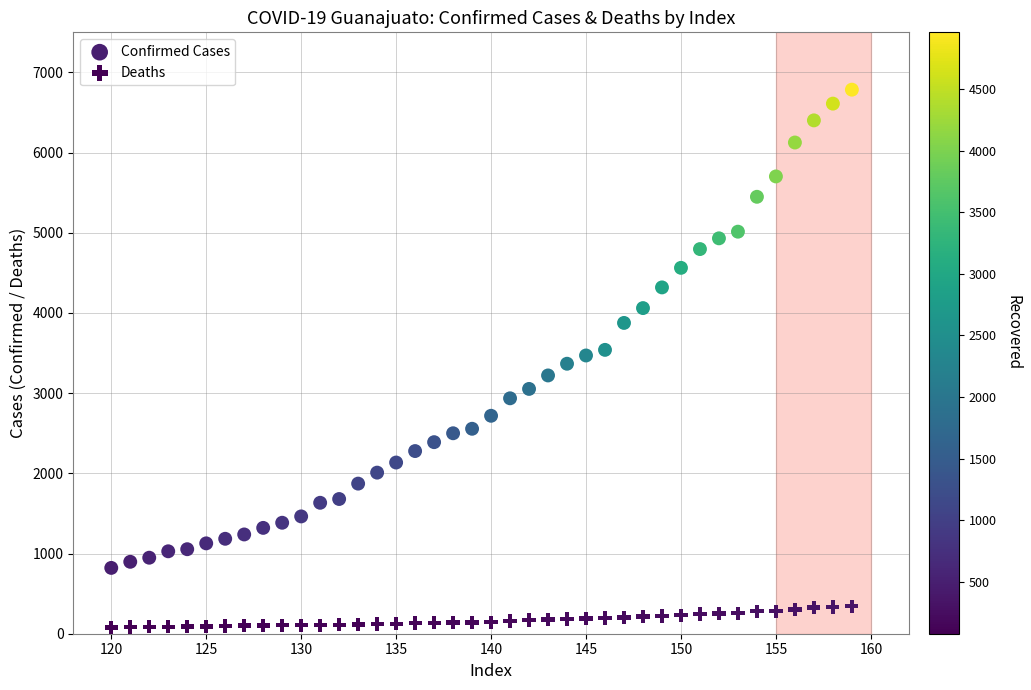

Which series reaches the maximum Y coordinate?

Confirmed Cases